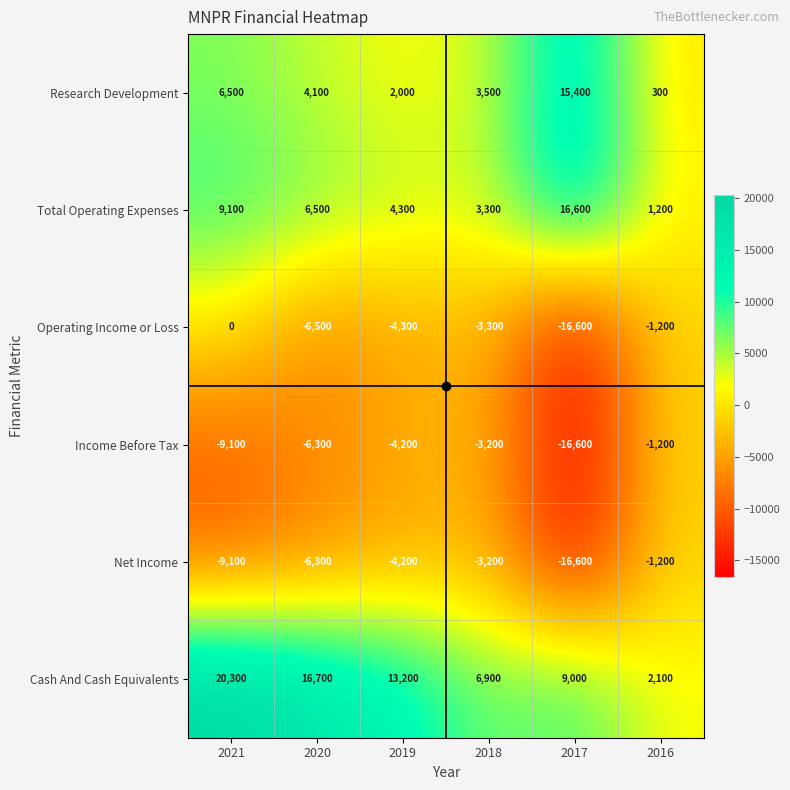

How many distinct data groups are displayed?

6